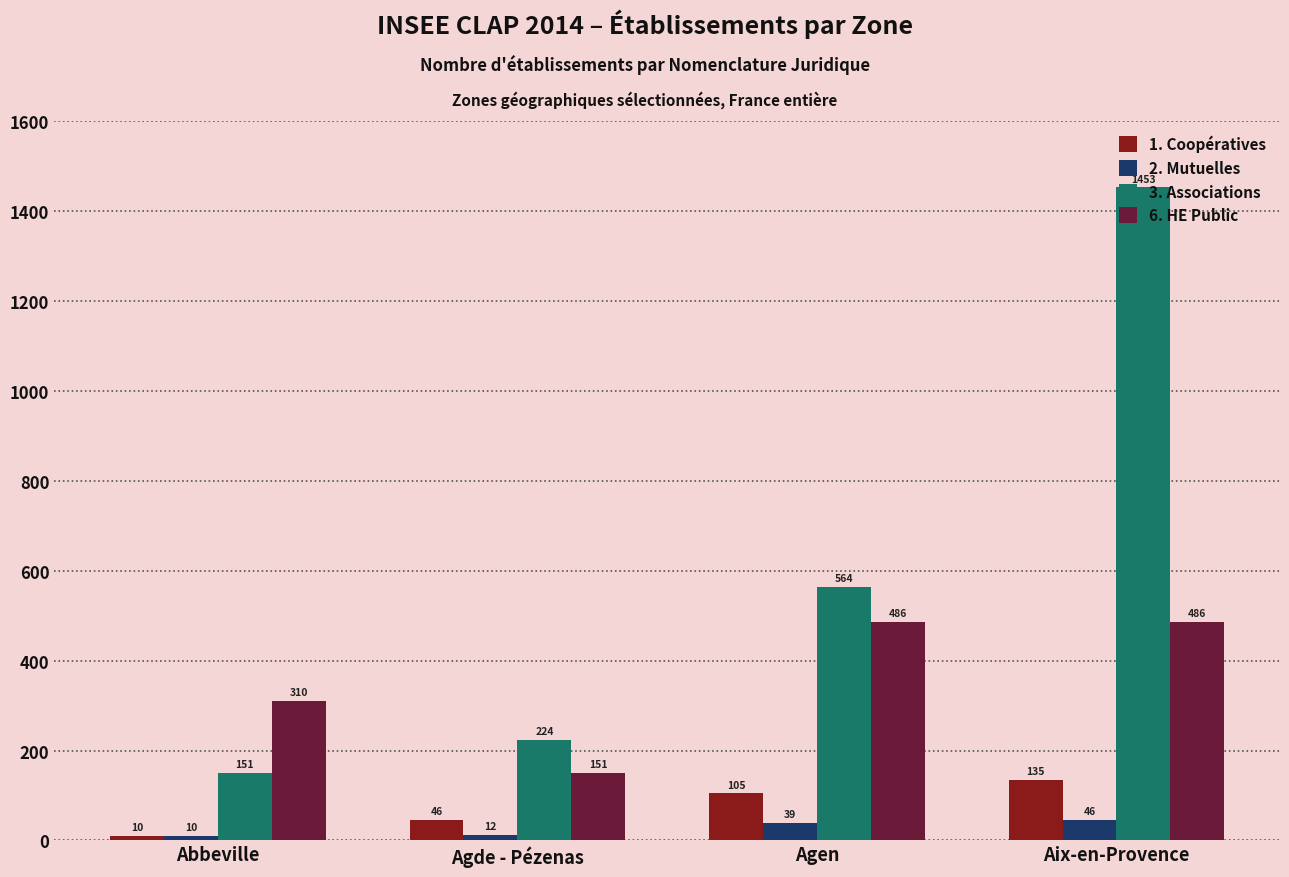

List the series in order of their peak value, lowest first.

2. Mutuelles, 1. Coopératives, 6. HE Public, 3. Associations